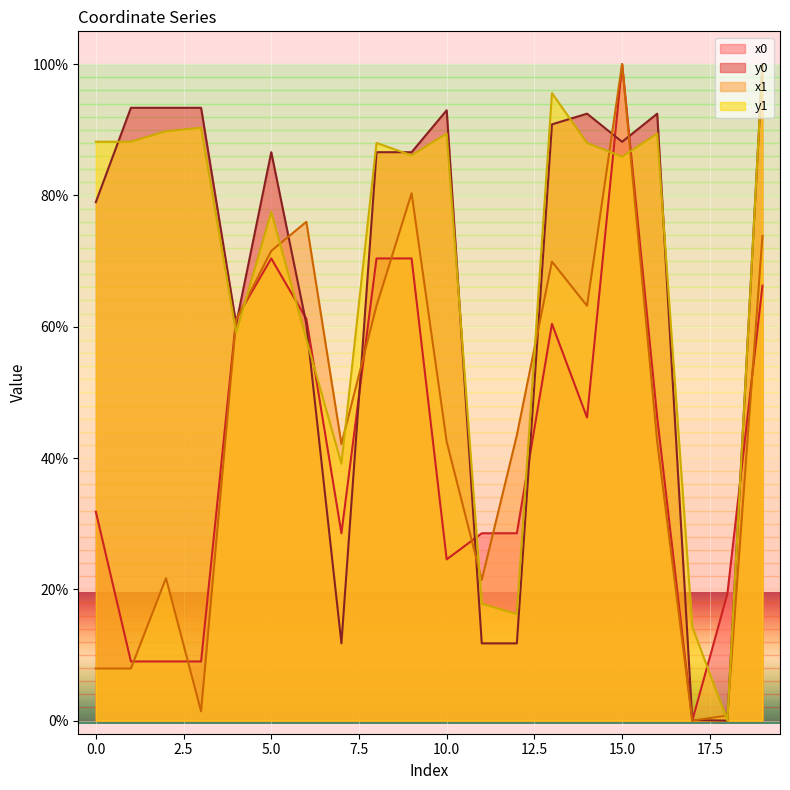

Which series ends up on top after the final intersection of x1 and x0?

x1